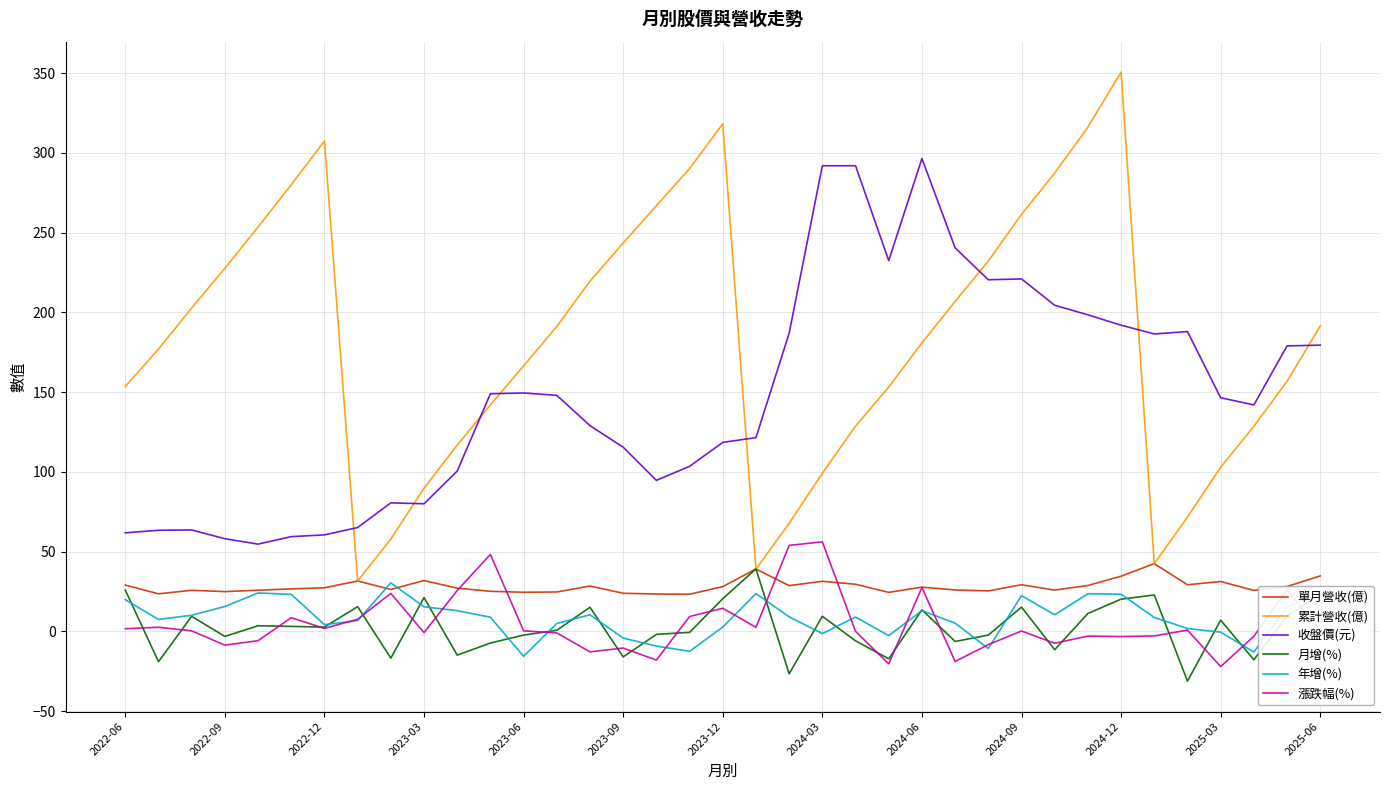

How many lines are shown in the chart?

6